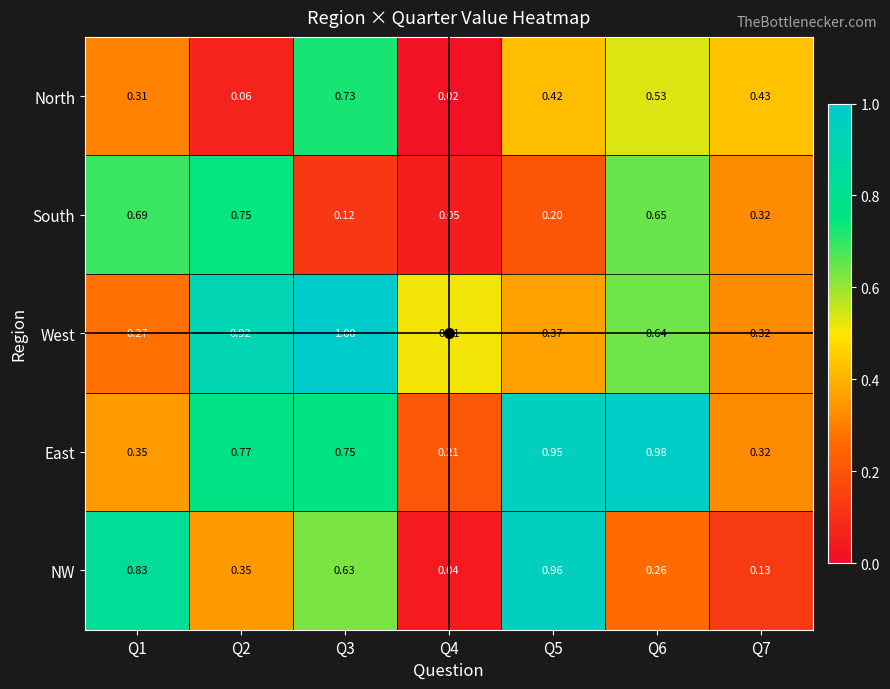

Is the value of North at Q1 greater than the value of NW at Q5?

No